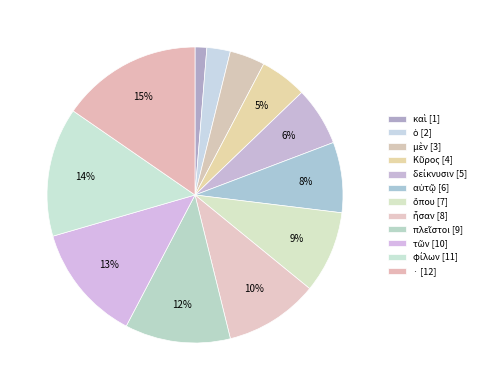

Does any single category account for the majority?

No